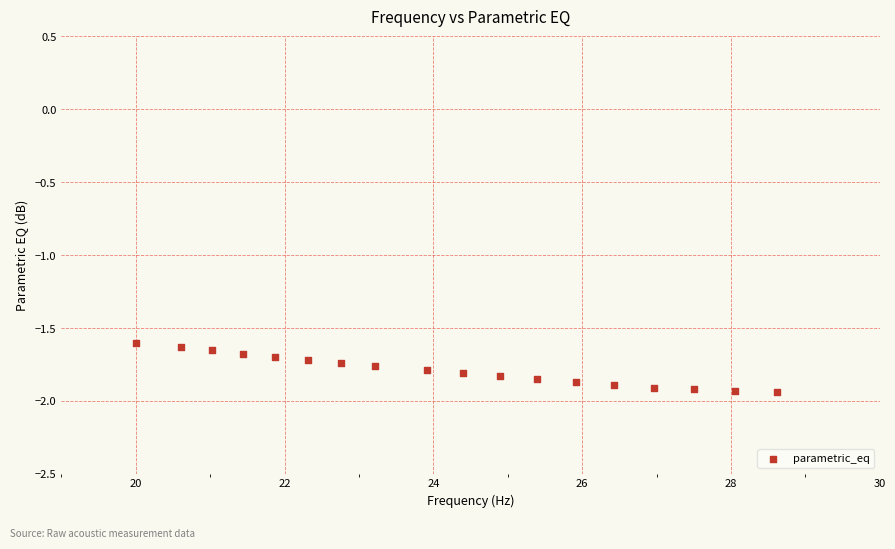

What is the range of X values (max minus min)?

8.6